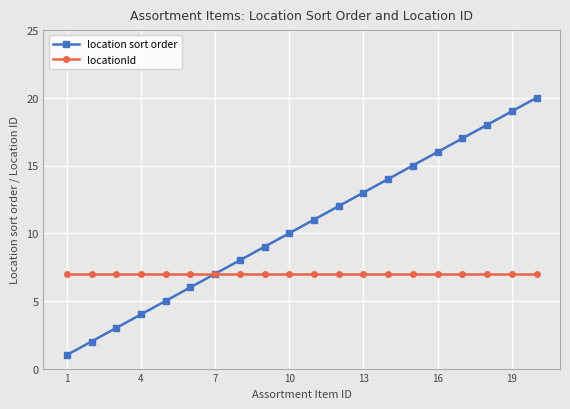

Which series has the largest total across all categories?

location sort order